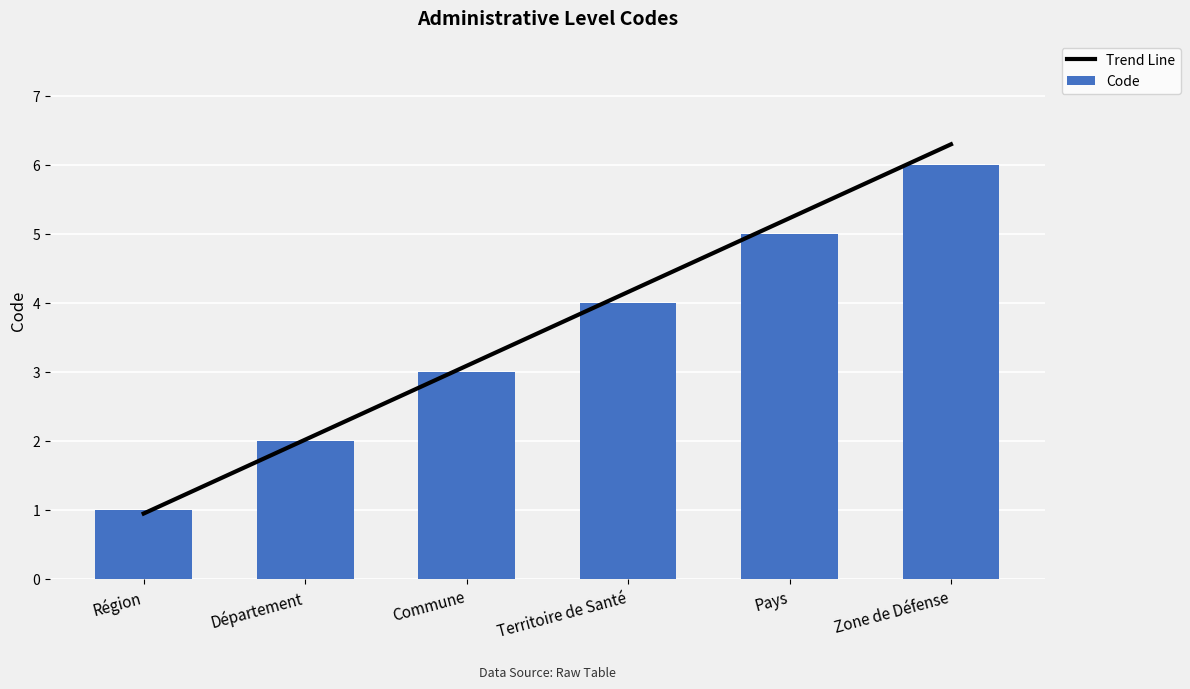

How many groups of bars are there?

6